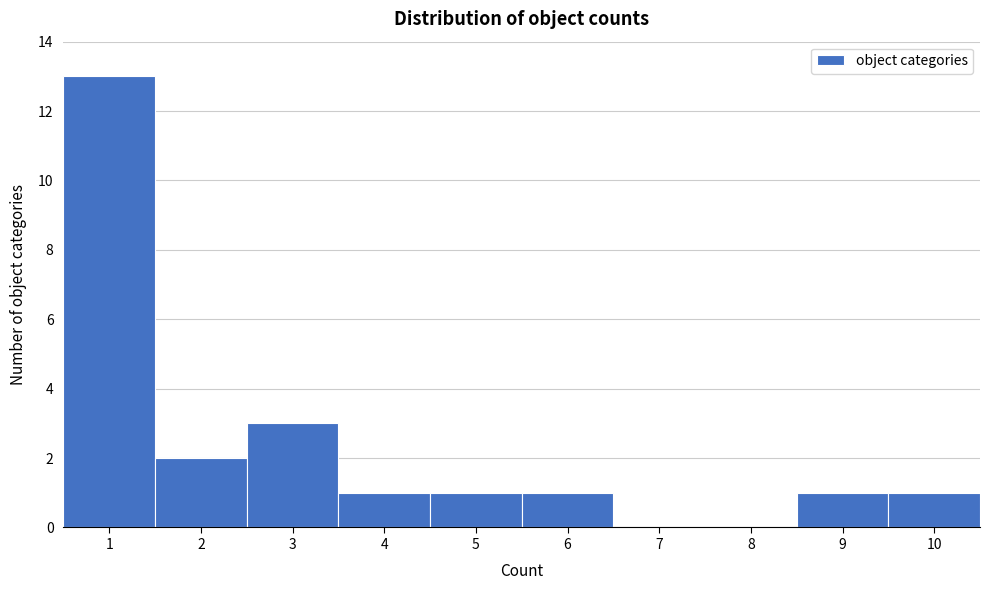

Reading left to right, transcribe this chart: for each bar, give the range it covers on the x-axis and its height. The values are not printed on the chart, so give them approximately, as read against the axis.

0.5 to 1.5: 13
1.5 to 2.5: 2
2.5 to 3.5: 3
3.5 to 4.5: 1
4.5 to 5.5: 1
5.5 to 6.5: 1
6.5 to 7.5: 0
7.5 to 8.5: 0
8.5 to 9.5: 1
9.5 to 10.5: 1